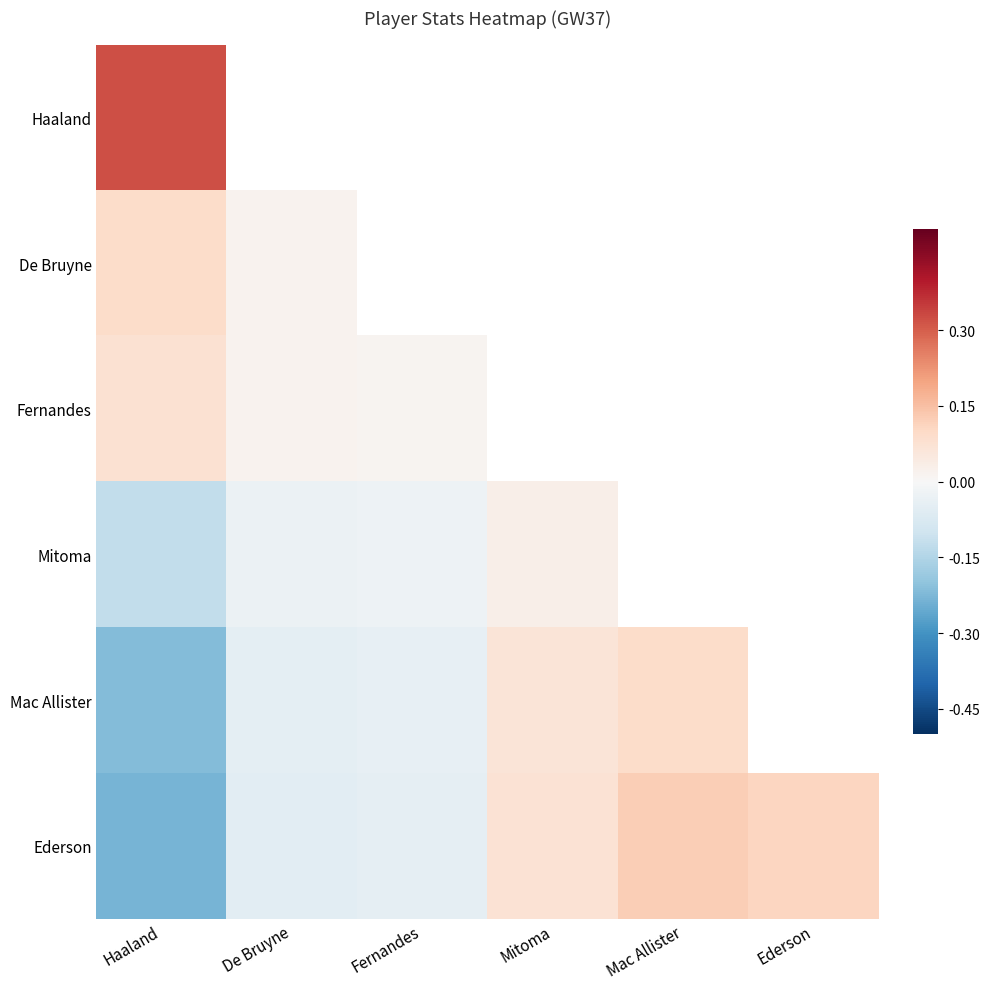

What is the minimum value shown in the chart?

-0.2